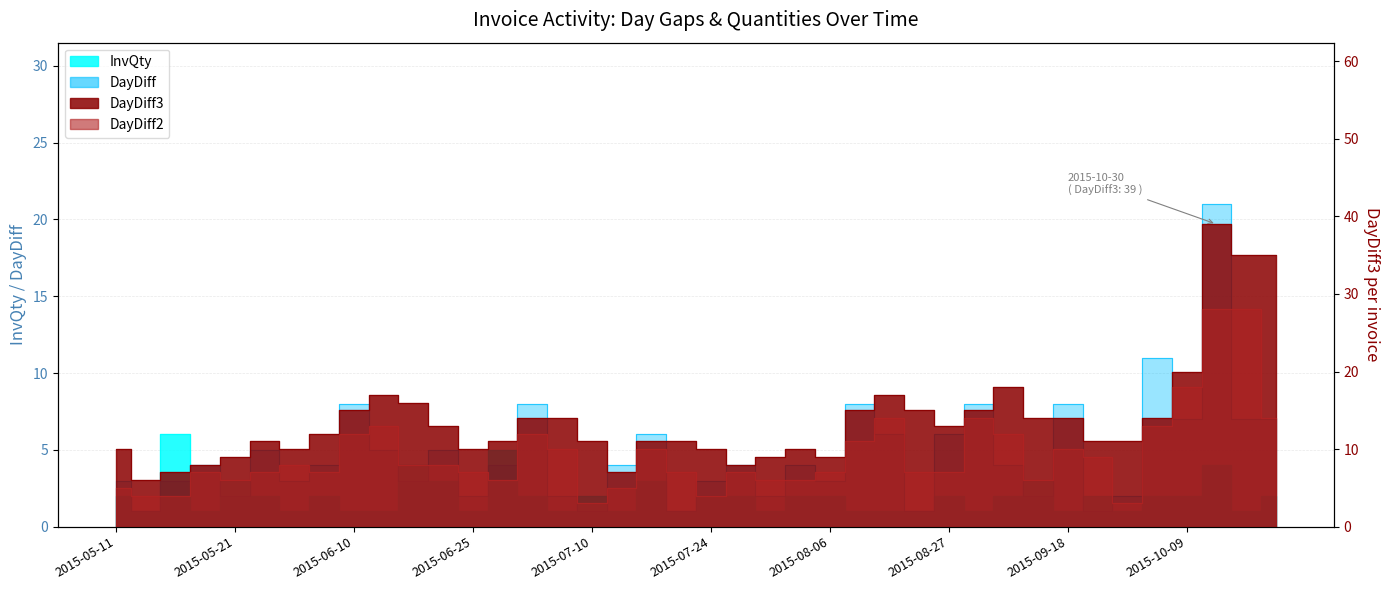

After their last crossing, which series has the higher values: DayDiff2 or InvQty?

DayDiff2